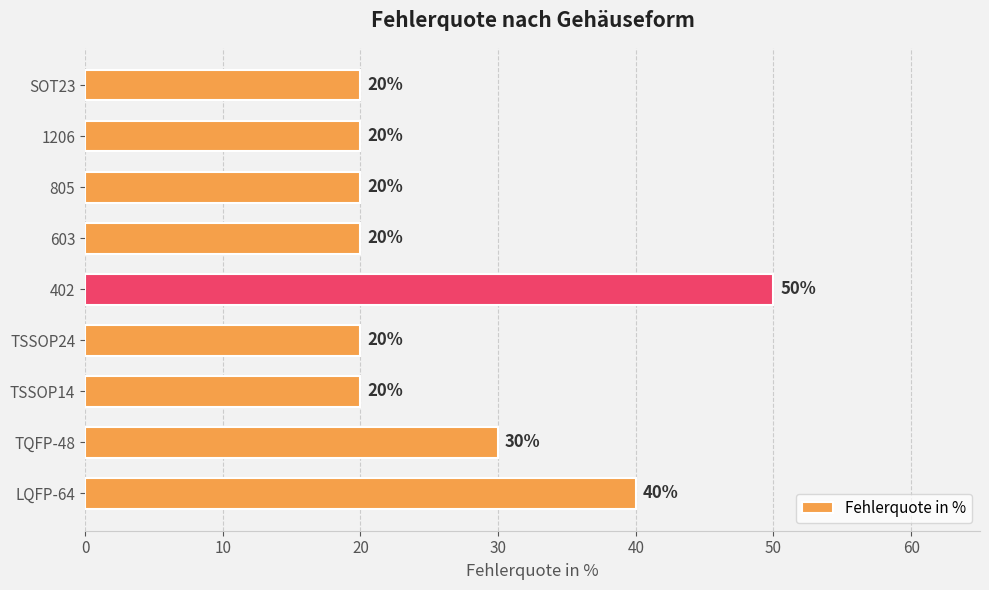

Approximately how many times larger is the value at TSSOP14 compared to 805?

1.0